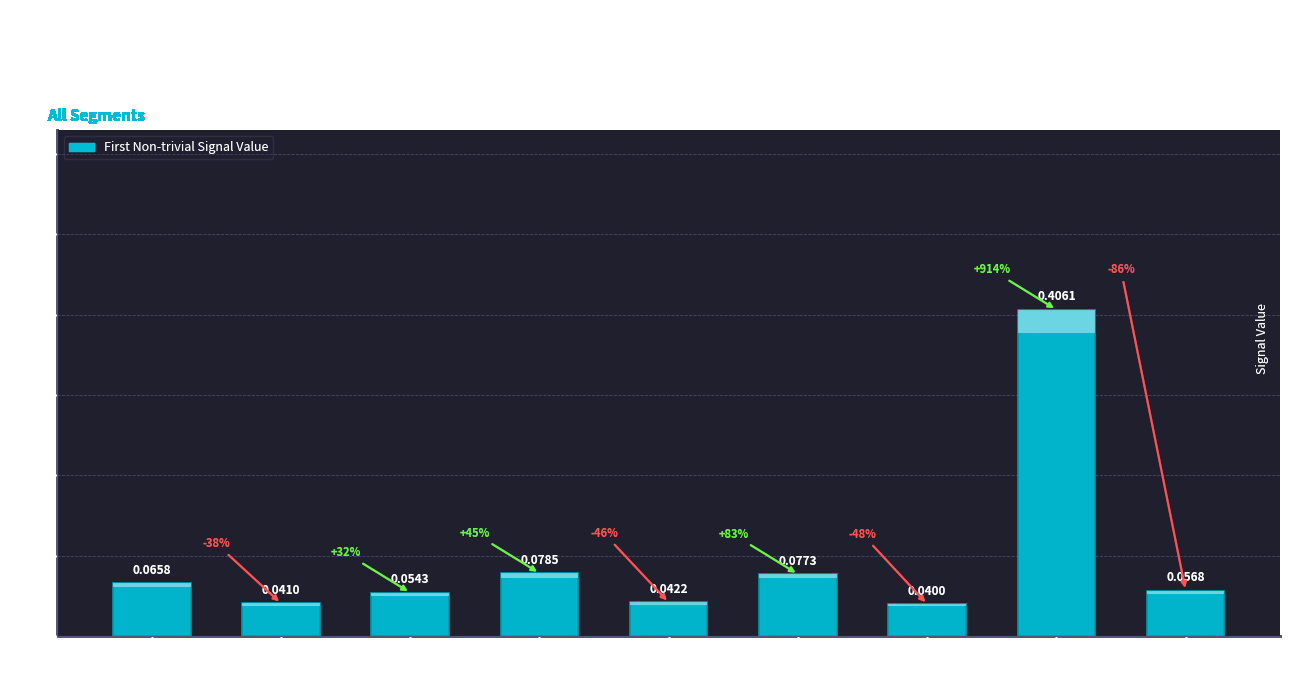

How many series are shown in this chart?

1